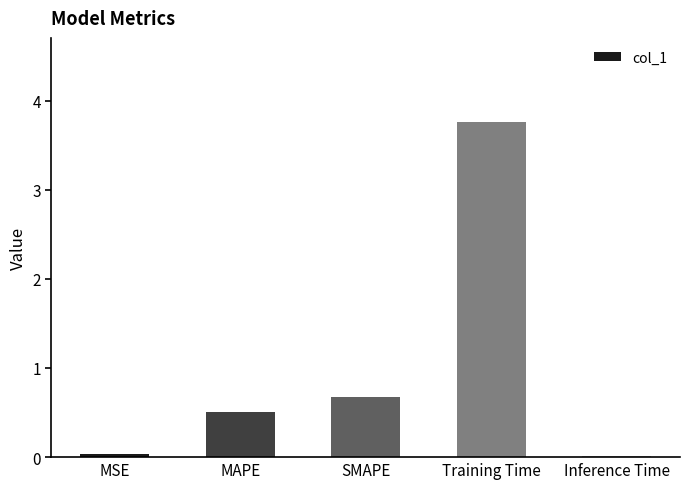

What is the label of the 3rd bar from the right?

SMAPE